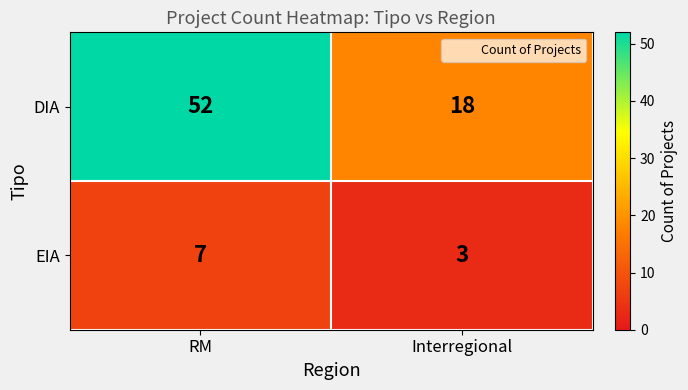

Reading left to right, what are all the values shown in this chart?

DIA: RM=52	Interregional=18
EIA: RM=7	Interregional=3